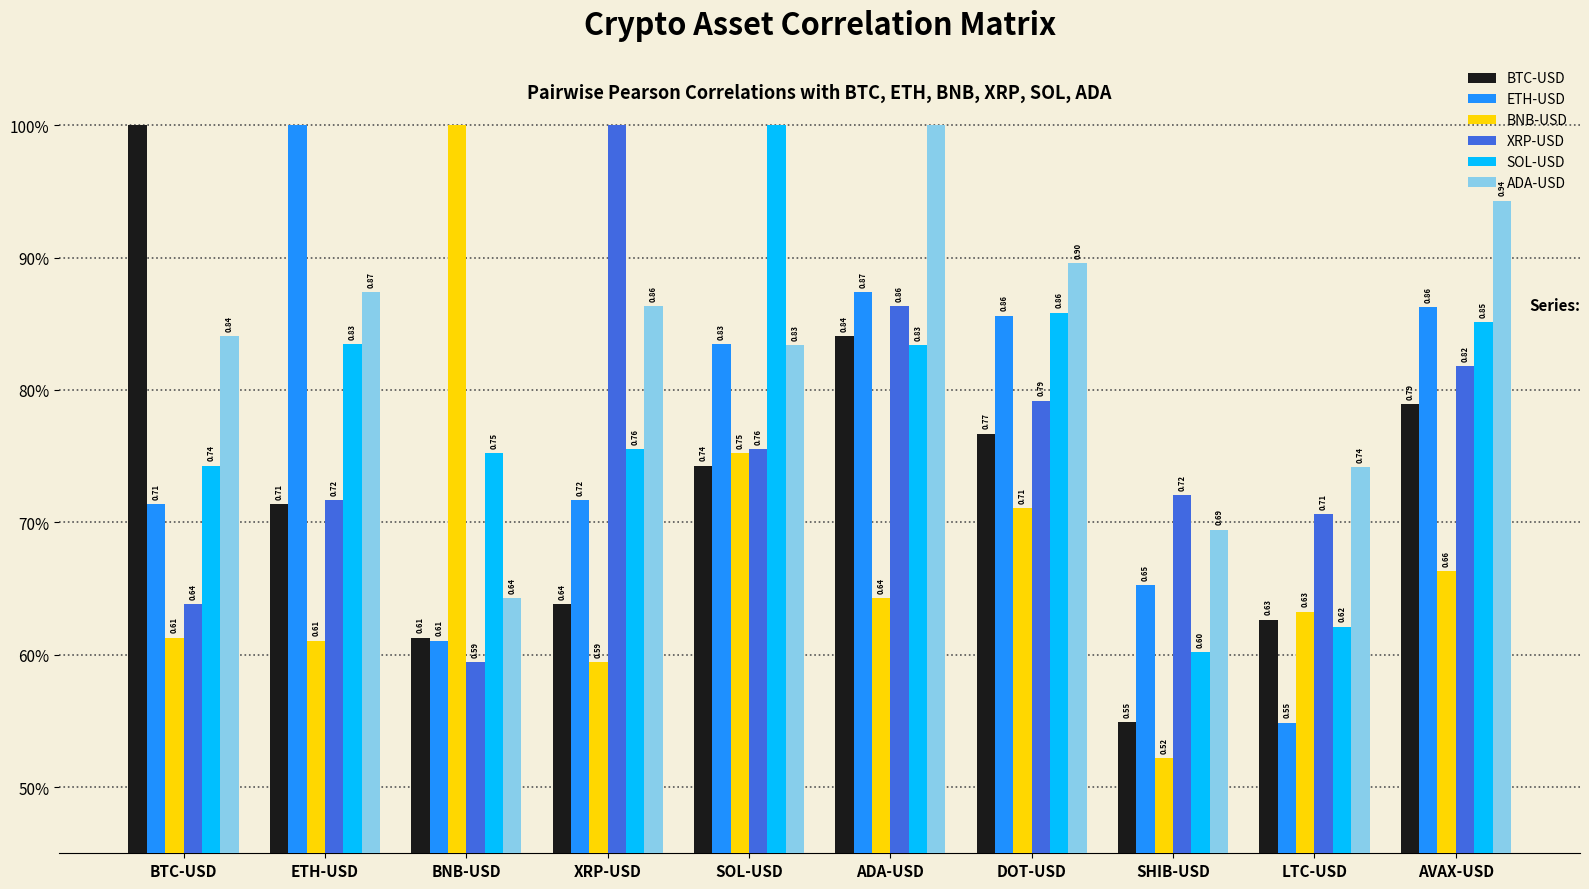

What are all the series names shown in the legend?

BTC-USD, ETH-USD, BNB-USD, XRP-USD, SOL-USD, ADA-USD